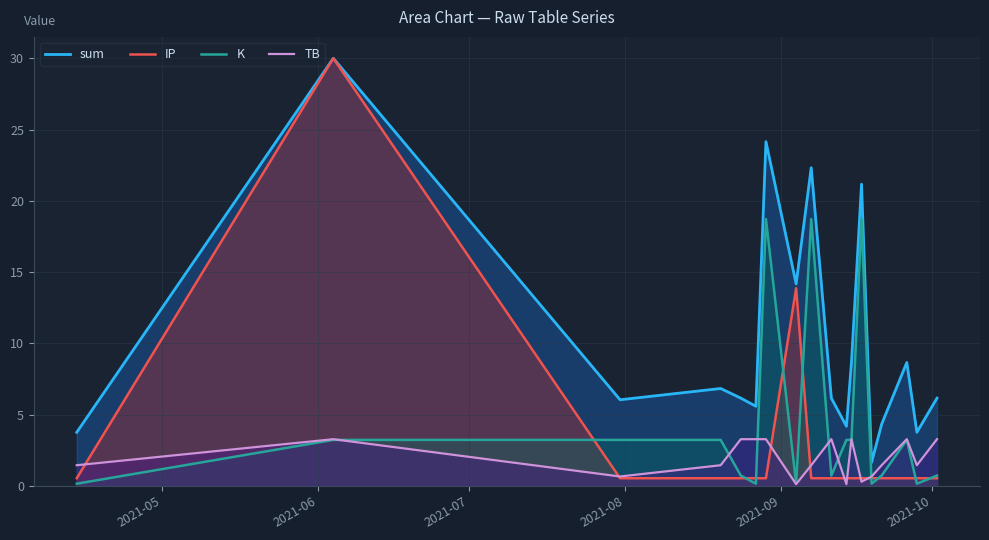

True or false: IP and K intersect in this chart.

True